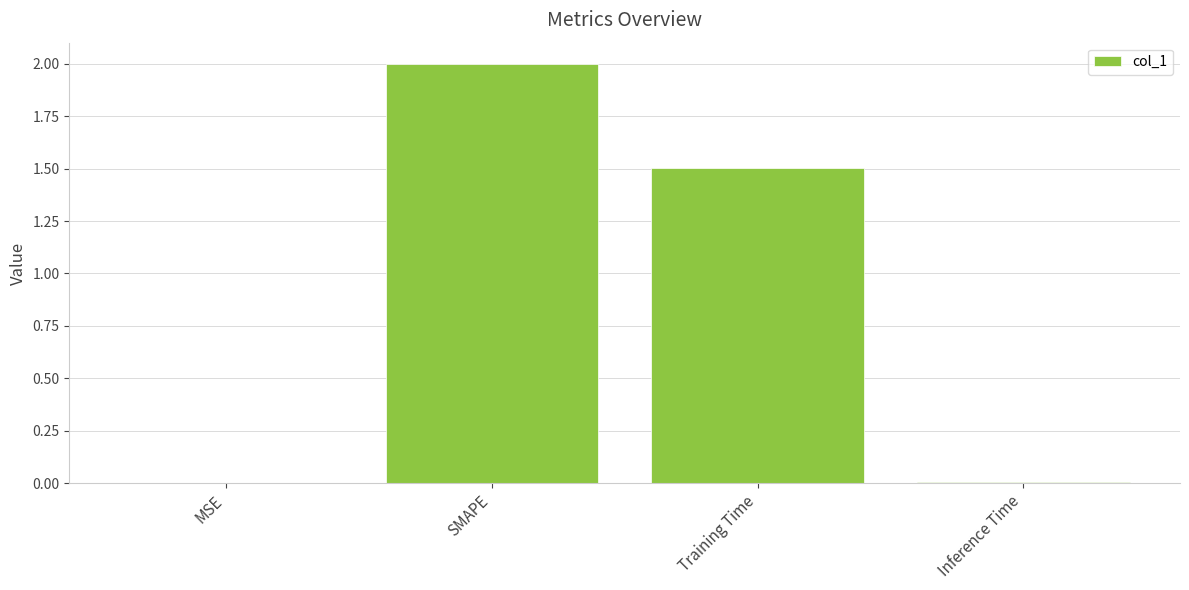

Is it true that the value at Inference Time is 0.0?

True